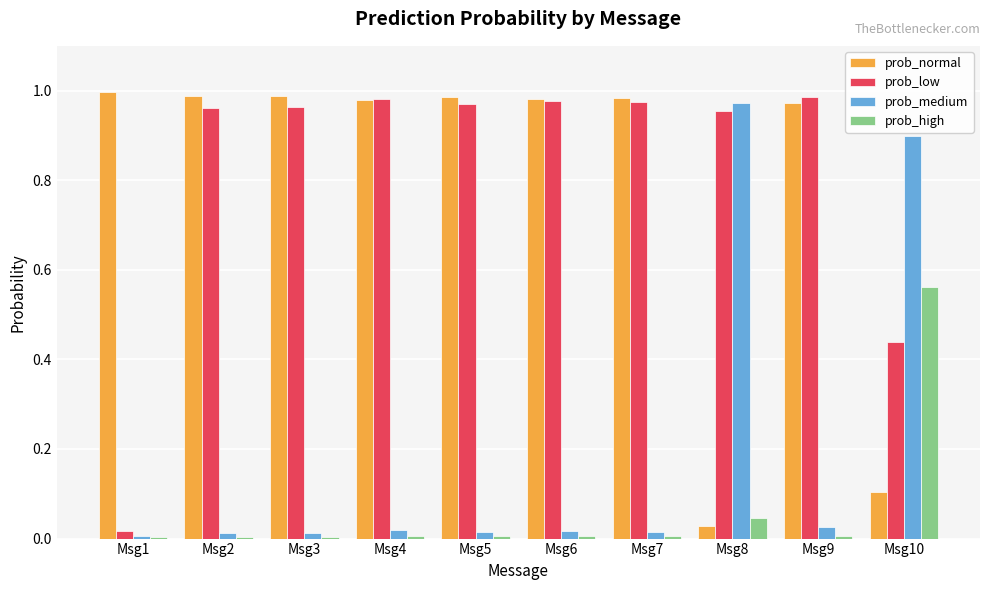

Which category has the highest value in the prob_high series?

Msg10